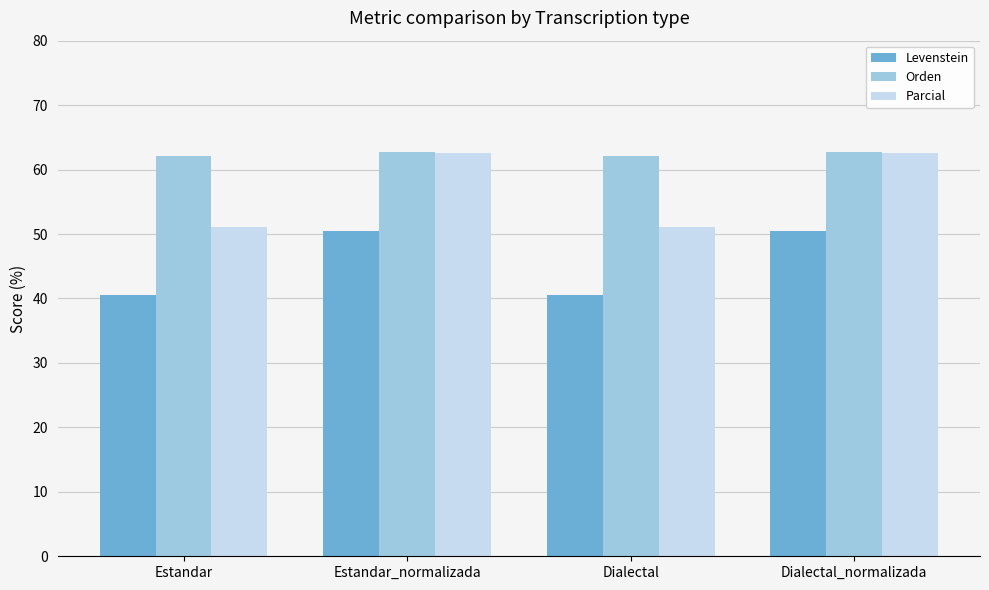

What value does the Parcial series have at Estandar_normalizada?

62.6